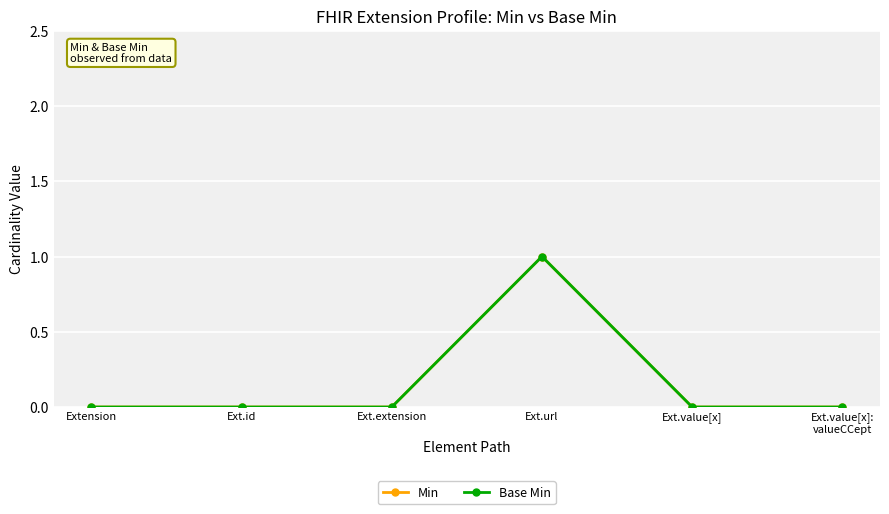

Which series has the largest total across all categories?

Min